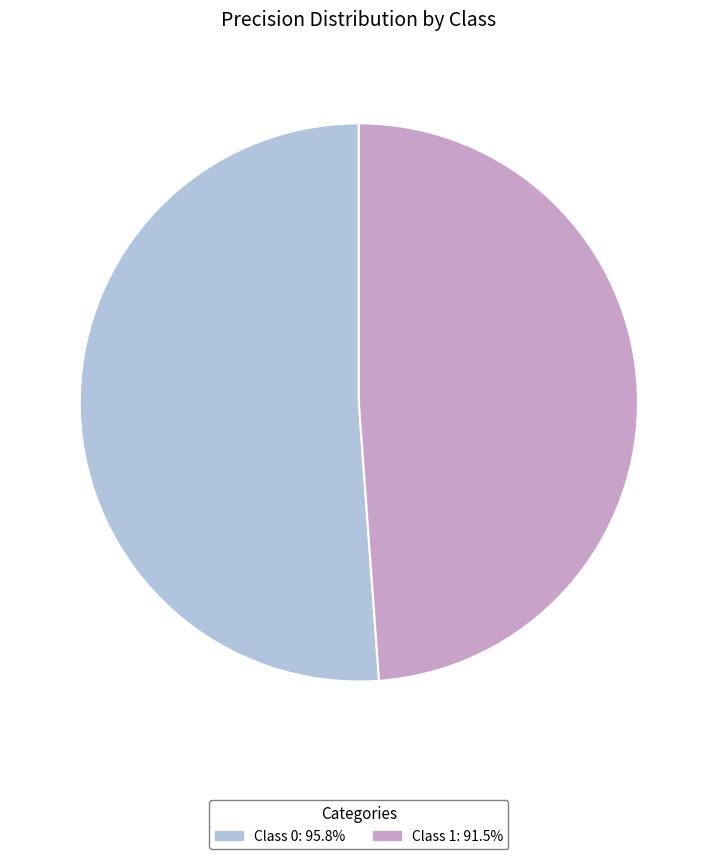

Does any single category account for the majority?

Yes